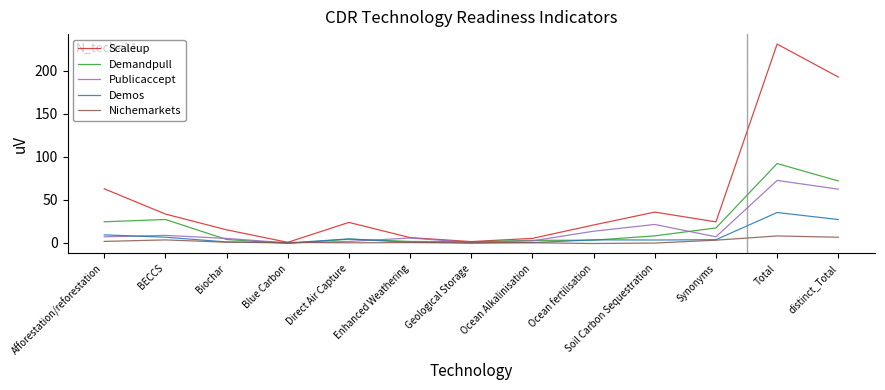

True or false: Demandpull and Demos cross at least once.

True